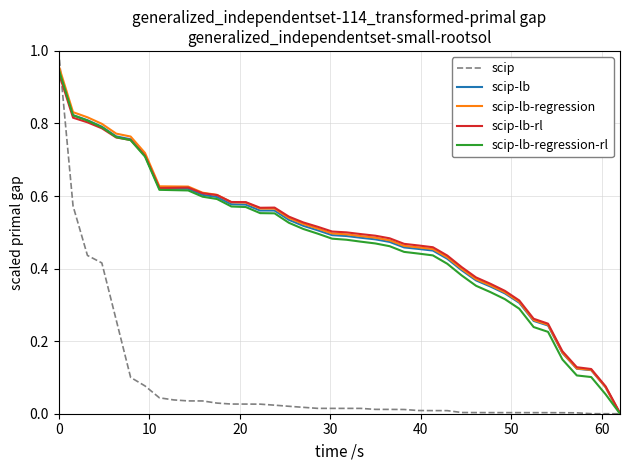

Which series has the largest range (max minus min)?

scip